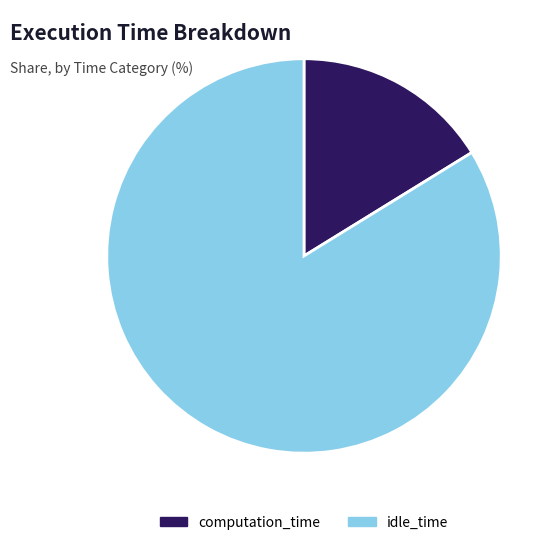

Combined, do computation_time and idle_time account for over 50%?

Yes